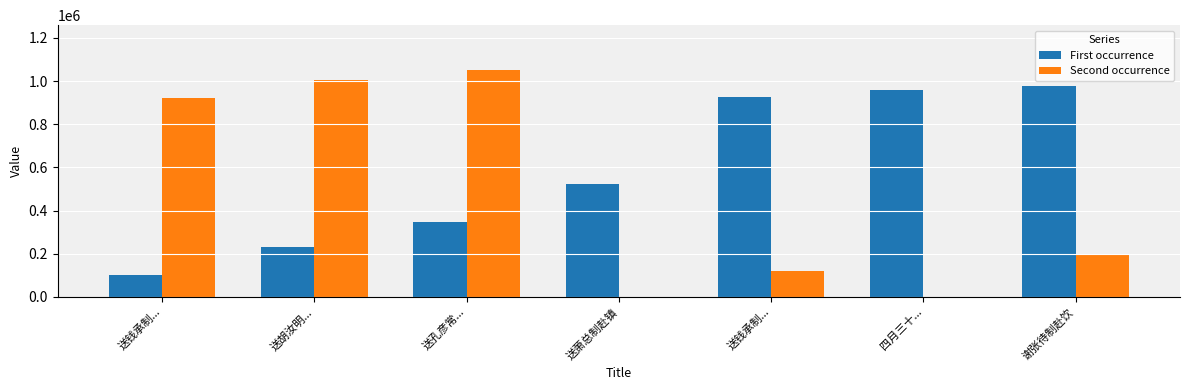

Count the number of categories in the chart.

7